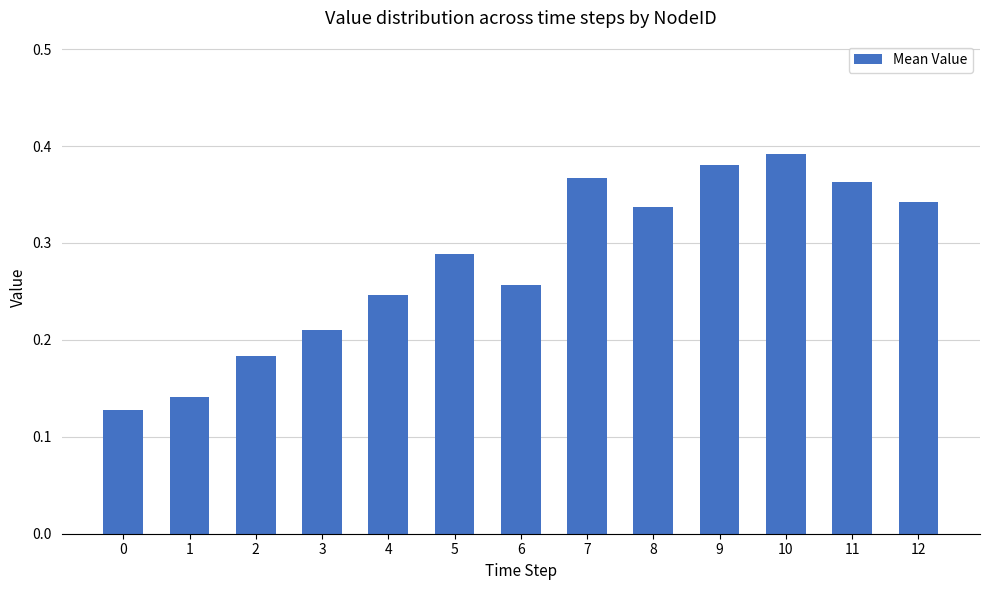

The value at 11 is 0.5. True or false?

False